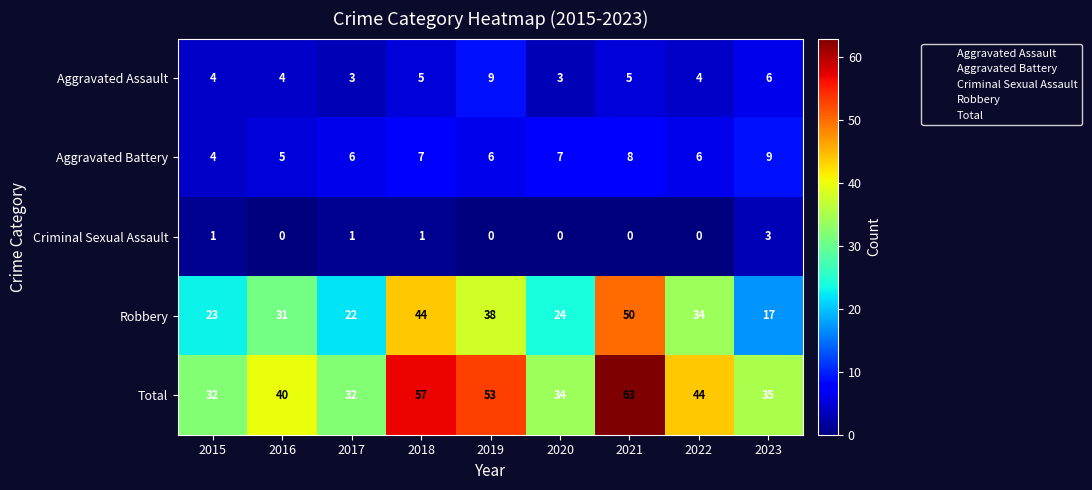

Which series changed the most between 2015 and 2022?

Total